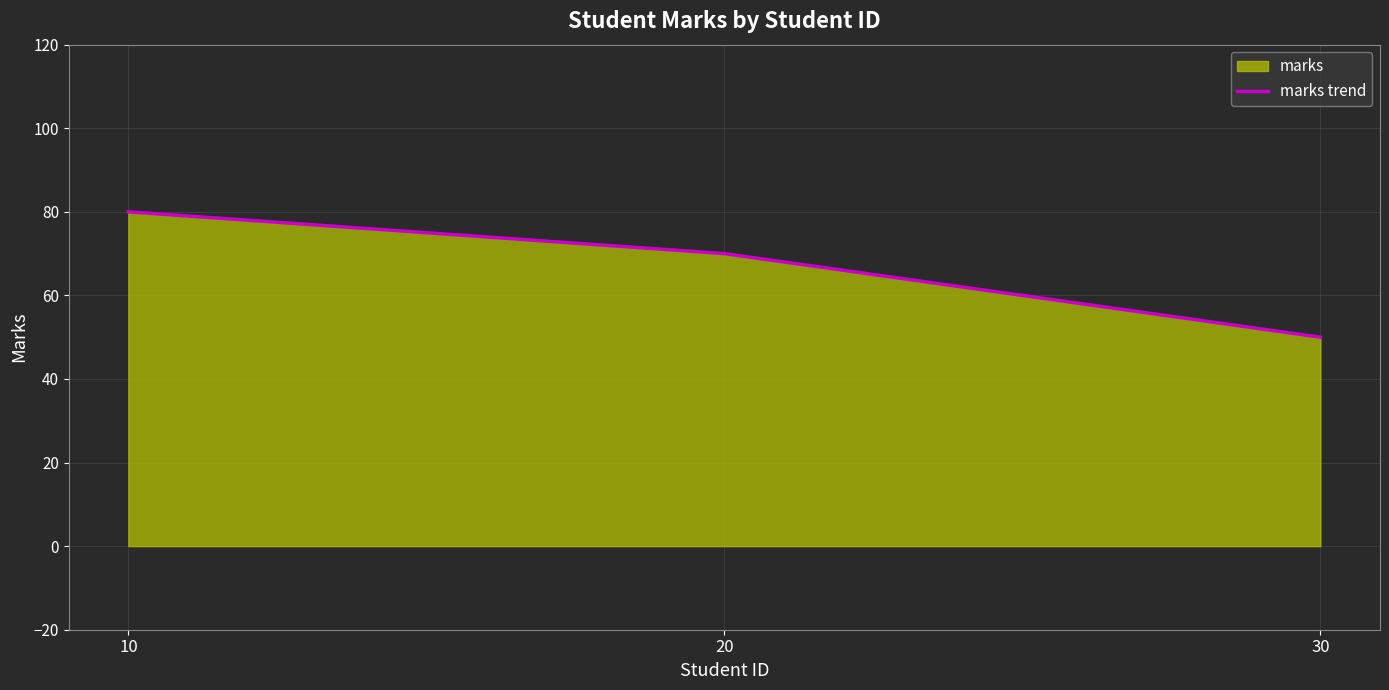

The value at 20 is 104. True or false?

False